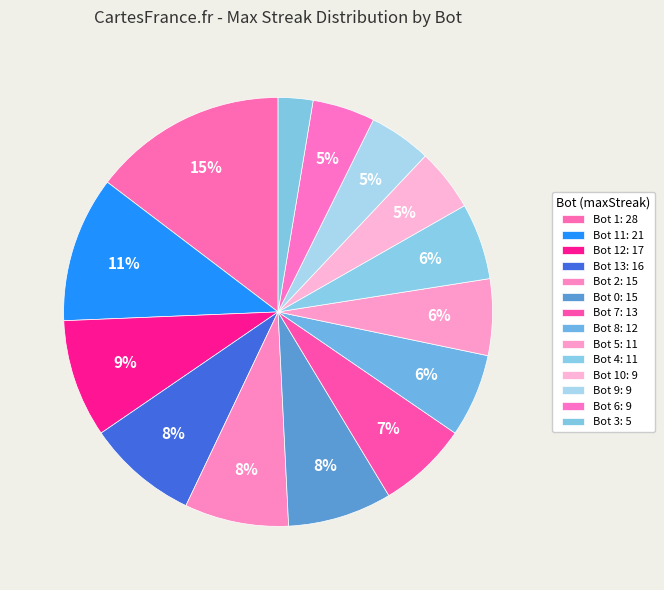

Count the number of slices in the pie.

14